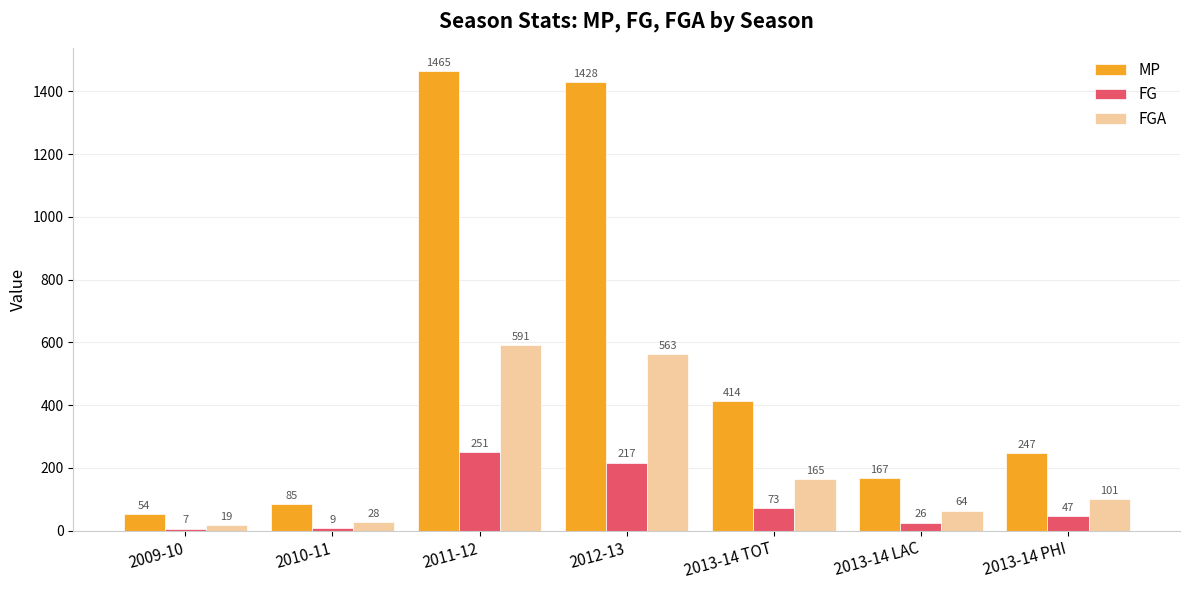

What is the value of the FG bar at the 3rd from the left?

251